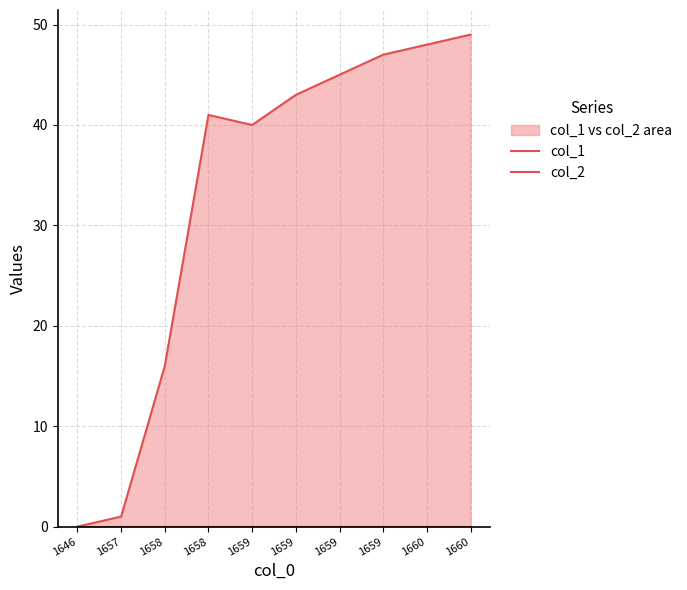

At how many categories does at least one series exceed 37?

7